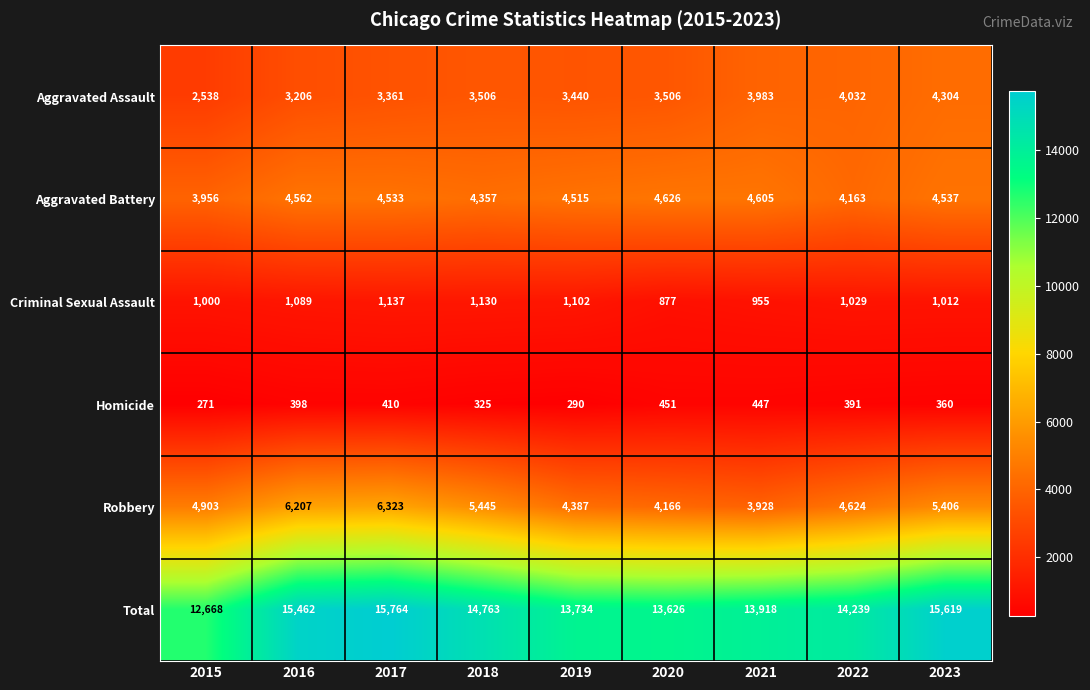

At 2018, list the series in order from largest to smallest.

Total, Robbery, Aggravated Battery, Aggravated Assault, Criminal Sexual Assault, Homicide